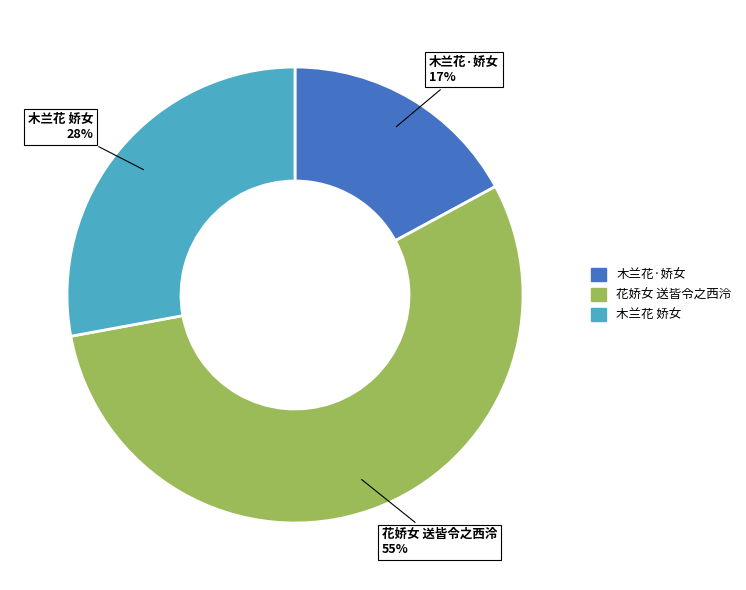

How many segments does this pie chart have?

3